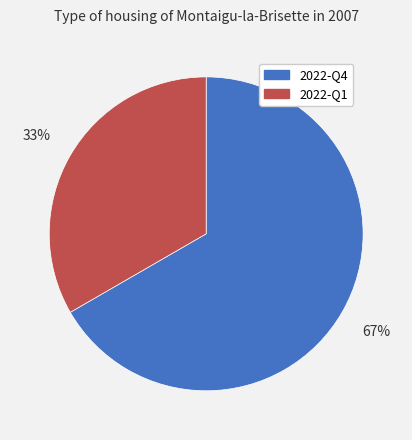

Count the number of slices in the pie.

2